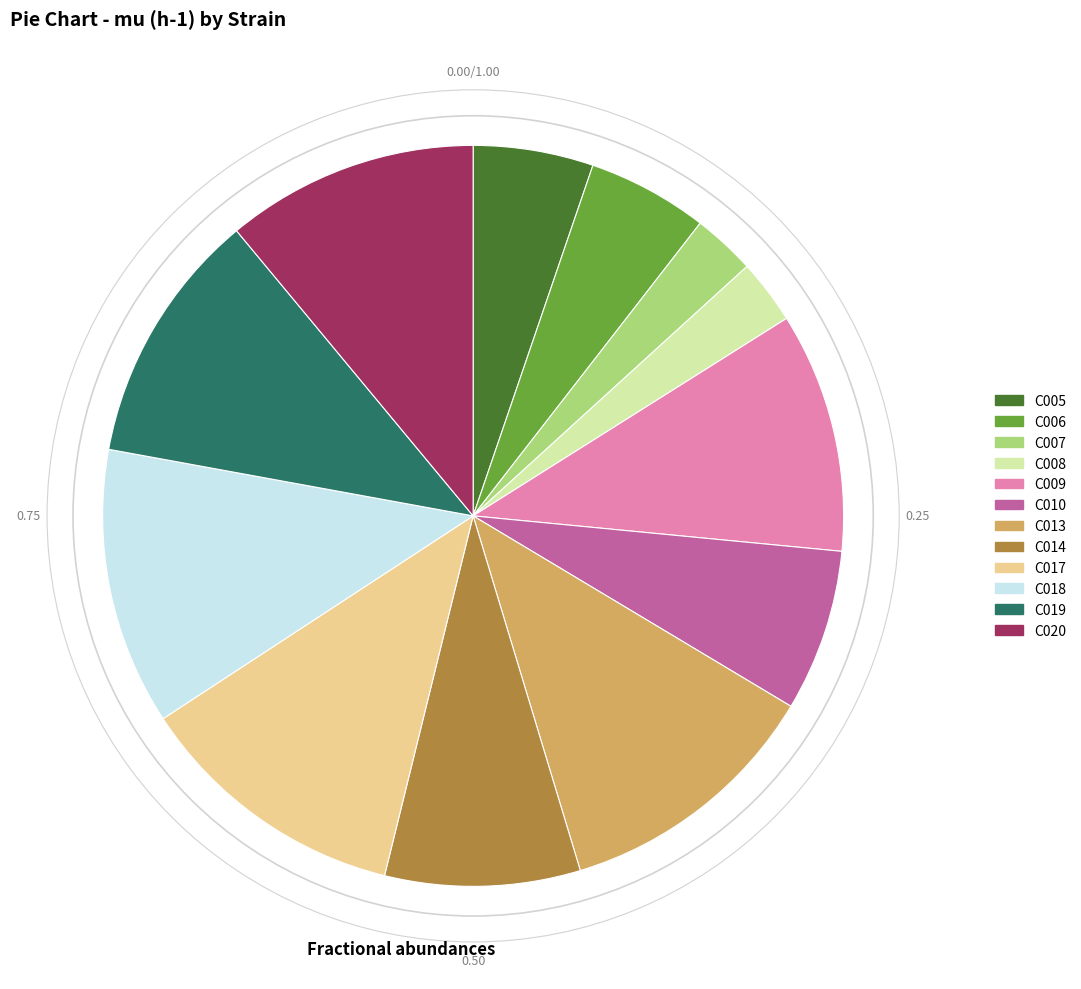

Does any single category account for the majority?

No